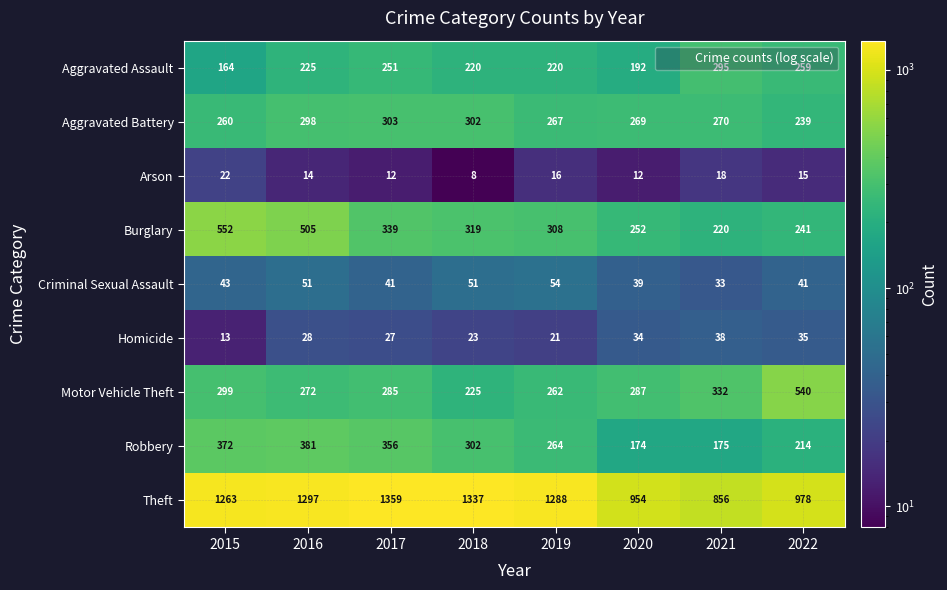

At which label is Aggravated Assault closest to 229?

2016